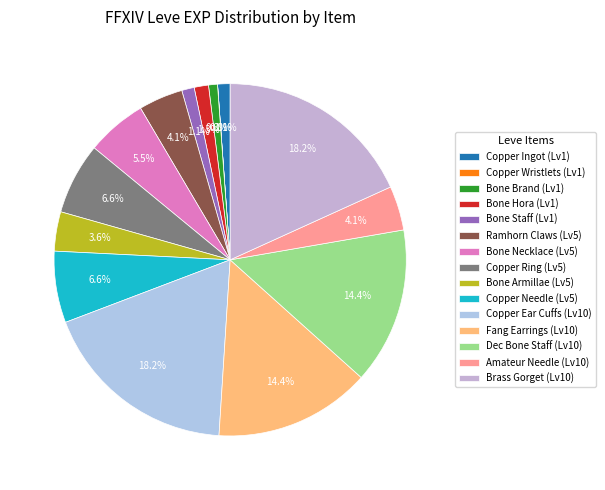

Count the number of slices in the pie.

15